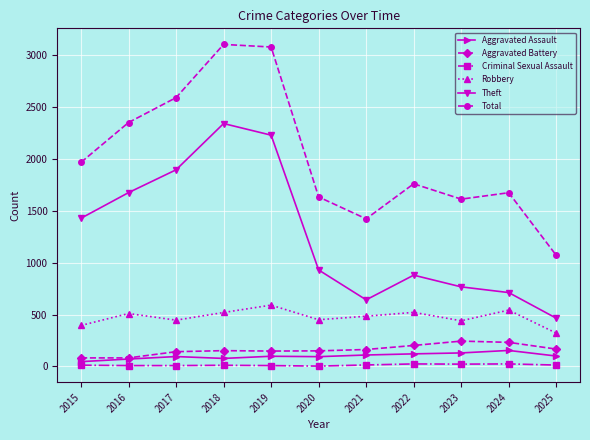

In Robbery, how many points are higher than both neighbors (excluding endpoints)?

4